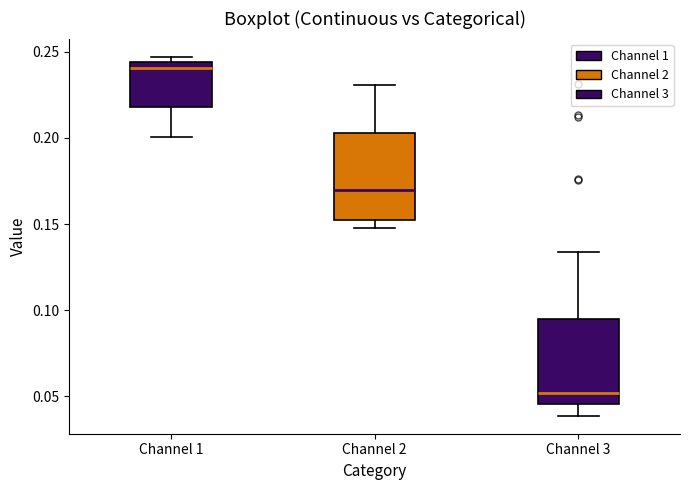

Reading left to right, read every box against the y-axis: the position of its median line, the range the box covers, and the ends of its whiskers. The values are not printed on the chart, so give them approximately, as read against the axis.

Channel 1: median 0.240, box 0.220 to 0.245, whiskers 0.200 to 0.245 (just above the box's upper edge)
Channel 2: median 0.170, box 0.150 to 0.205, whiskers 0.150 (just below the box's lower edge) to 0.230
Channel 3: median 0.050, box 0.045 to 0.095, whiskers 0.040 to 0.135